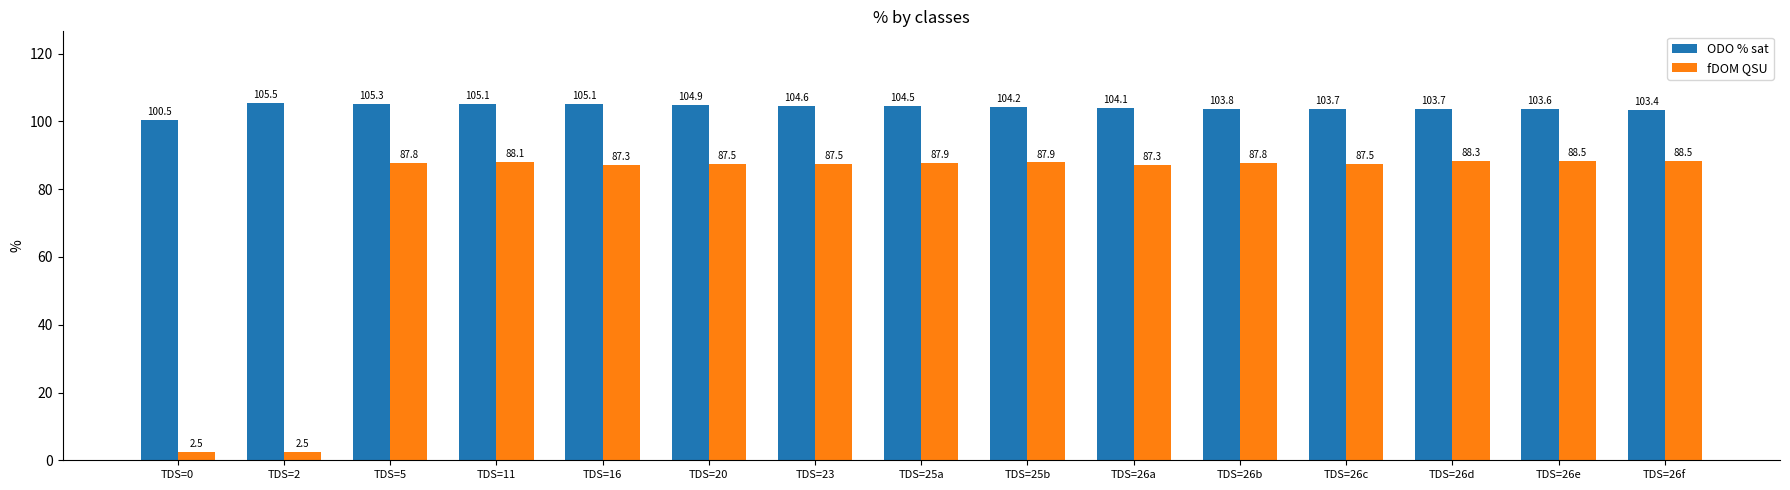

Is it true that fDOM QSU equals 128.0 at TDS=23?

False